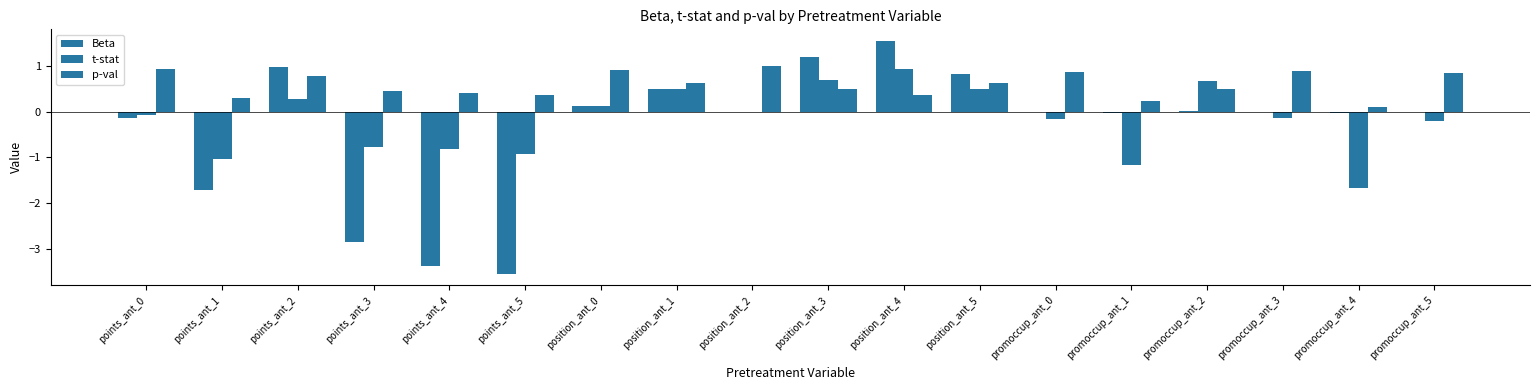

Is the value of p-val at points_ant_5 greater than the value of Beta at promoccup_ant_4?

Yes